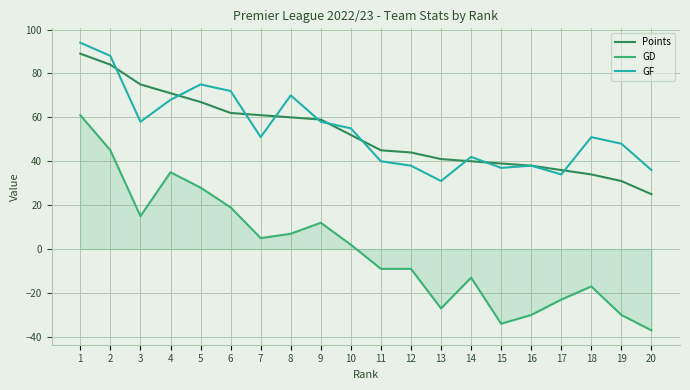

At which category does GF reach its first local peak?

5